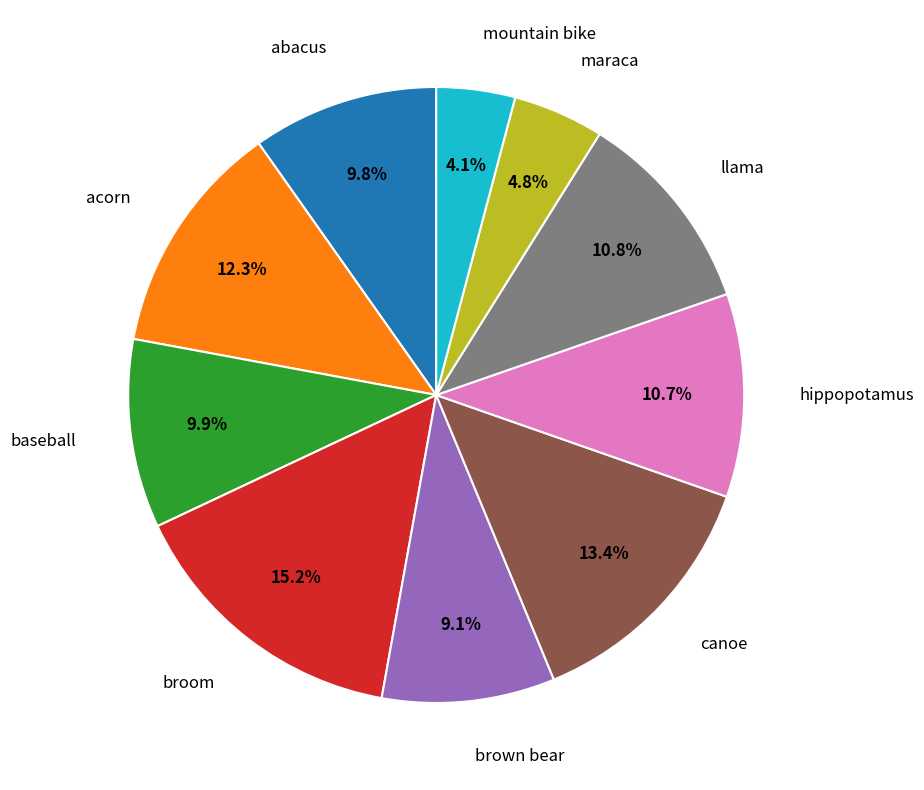

What is the smallest slice in the pie chart?

mountain bike